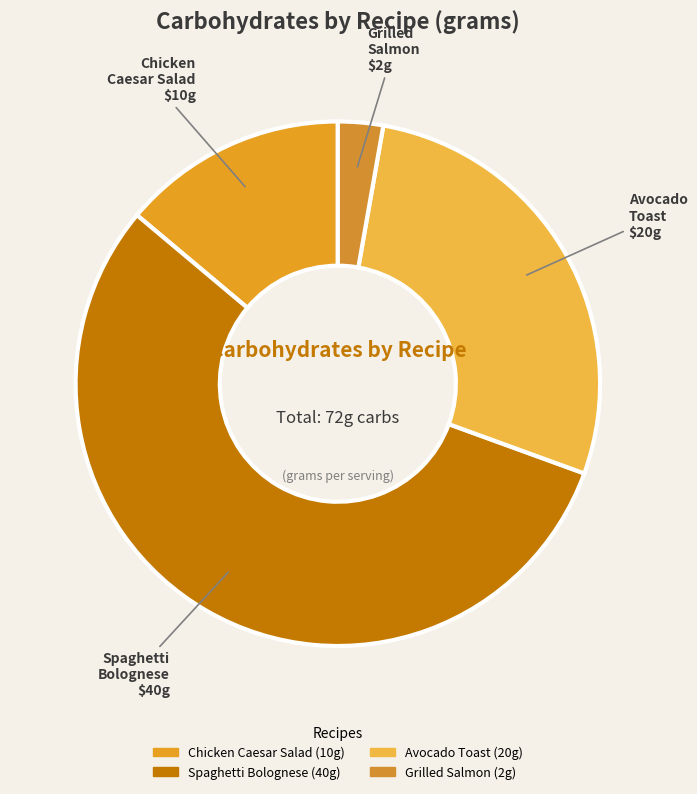

Approximately how many times larger is the value at Avocado Toast compared to Spaghetti Bolognese?

0.5